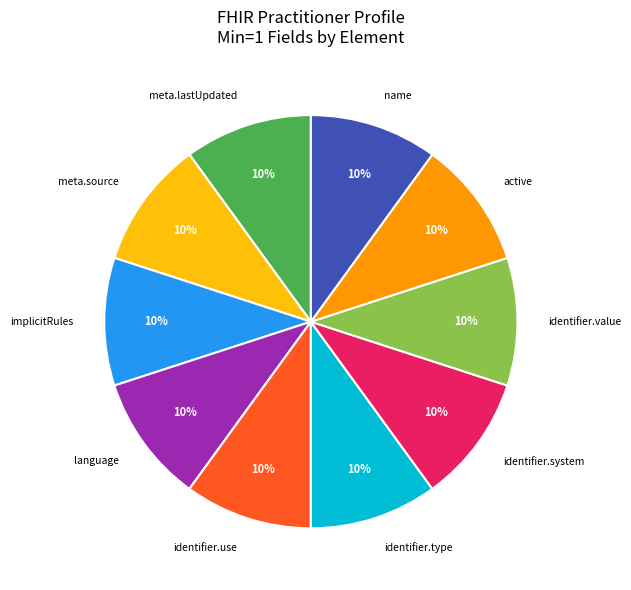

Is it true that identifier.system is 16% of the pie?

False